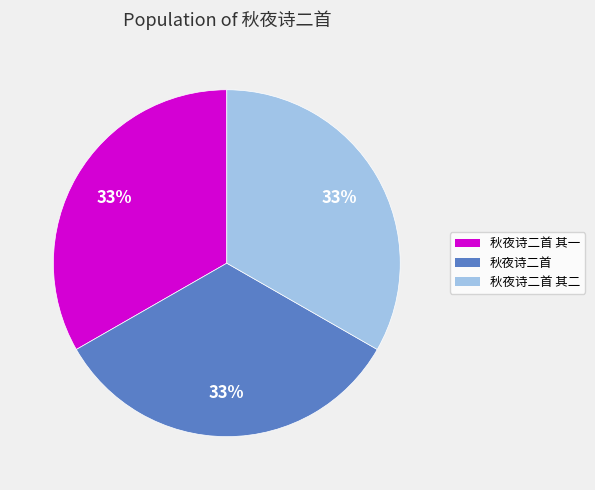

Does any single category account for the majority?

No